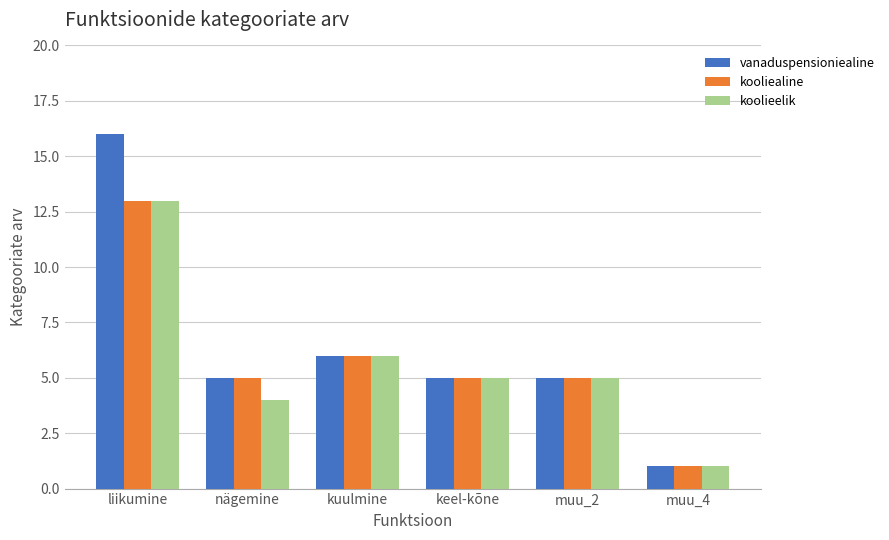

Which series has the largest total across all categories?

vanaduspensioniealine